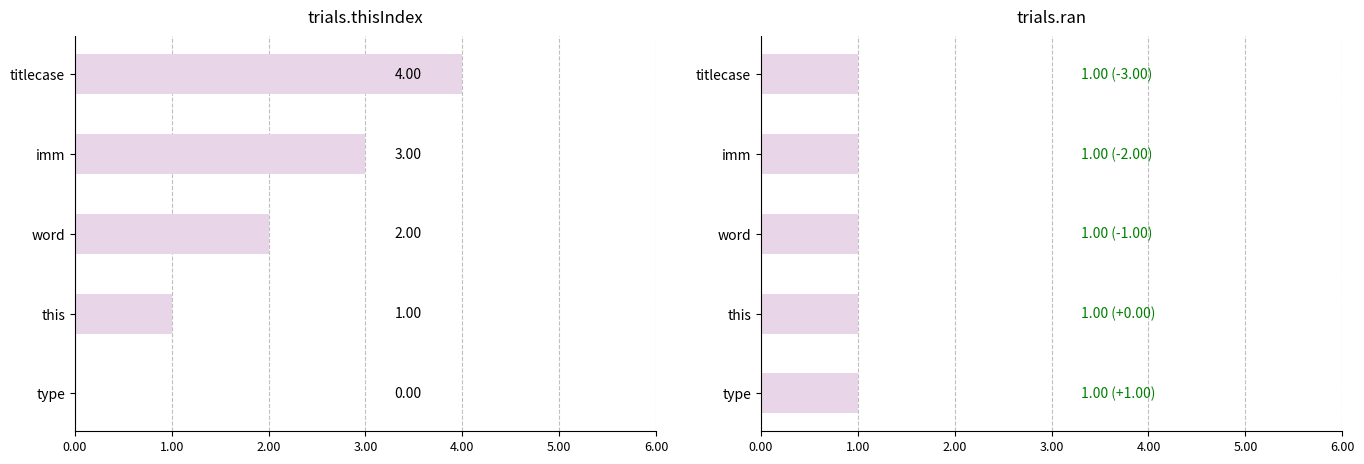

The trials.ran series shows 0.5 at 1.00. True or false?

True